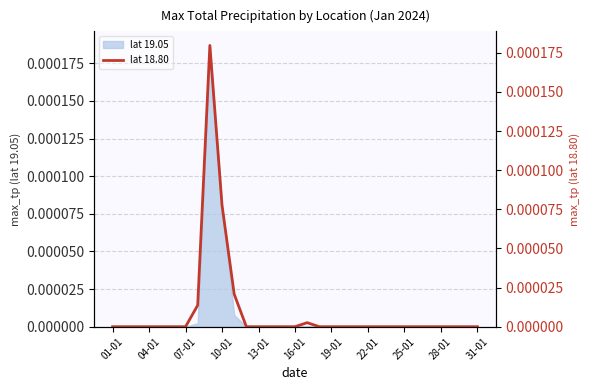

The value of lat 19.05 at 13-01 is 0.0. True or false?

True